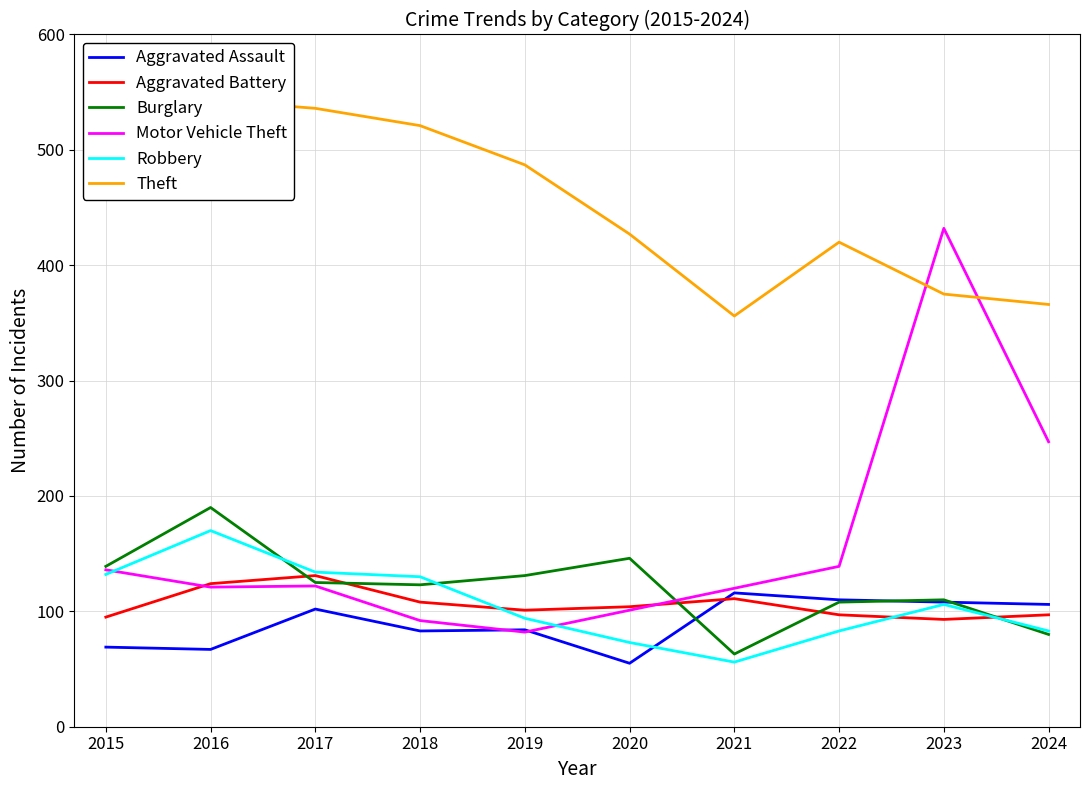

Reading right to left, transcribe all the data shown in this chart.

Aggravated Assault: 2024=106	2023=108	2022=110	2021=116	2020=55	2019=84	2018=83	2017=102	2016=67	2015=69
Aggravated Battery: 2024=97	2023=93	2022=97	2021=111	2020=104	2019=101	2018=108	2017=131	2016=124	2015=95
Burglary: 2024=80	2023=110	2022=108	2021=63	2020=146	2019=131	2018=123	2017=125	2016=190	2015=139
Motor Vehicle Theft: 2024=247	2023=432	2022=139	2021=120	2020=101	2019=82	2018=92	2017=122	2016=121	2015=136
Robbery: 2024=83	2023=106	2022=83	2021=56	2020=73	2019=94	2018=130	2017=134	2016=170	2015=132
Theft: 2024=366	2023=375	2022=420	2021=356	2020=427	2019=487	2018=521	2017=536	2016=543	2015=473